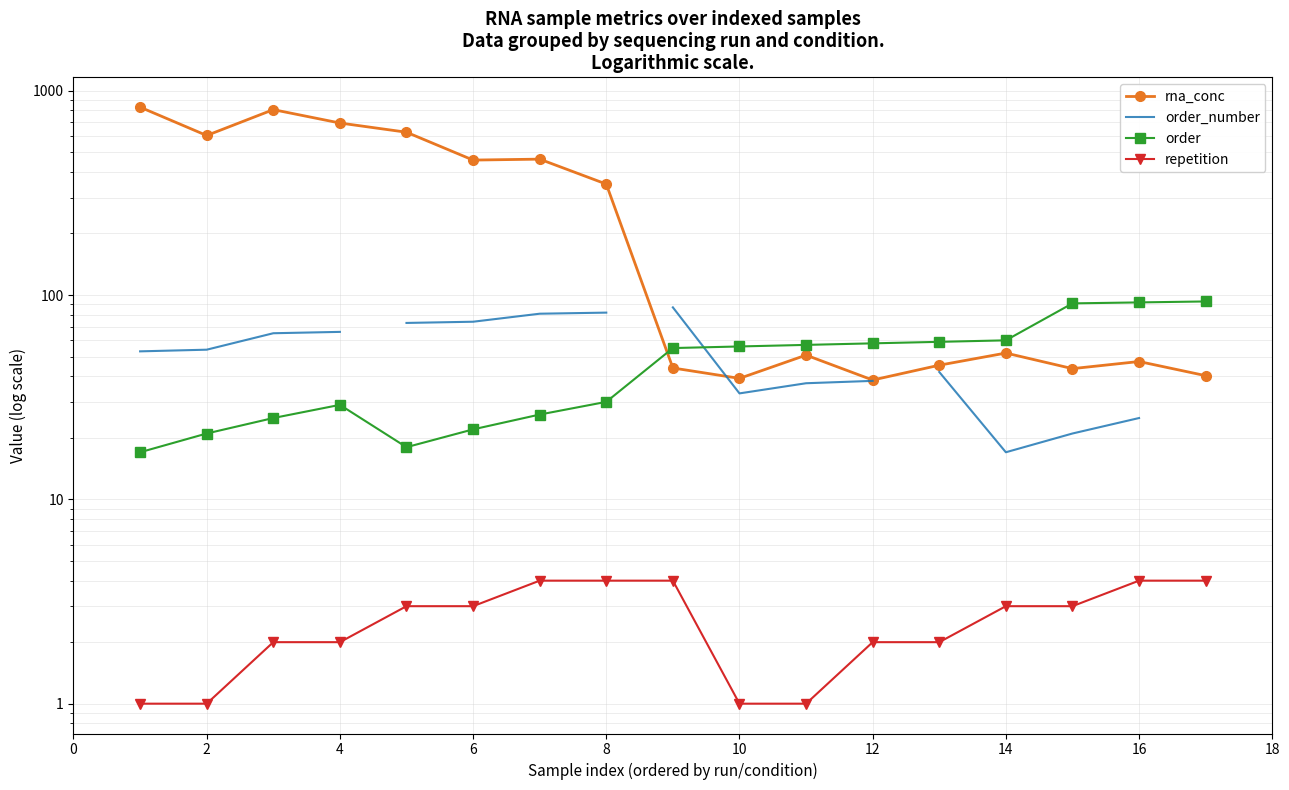

The value of order at LV1_1:4_1 is 55.0. True or false?

True